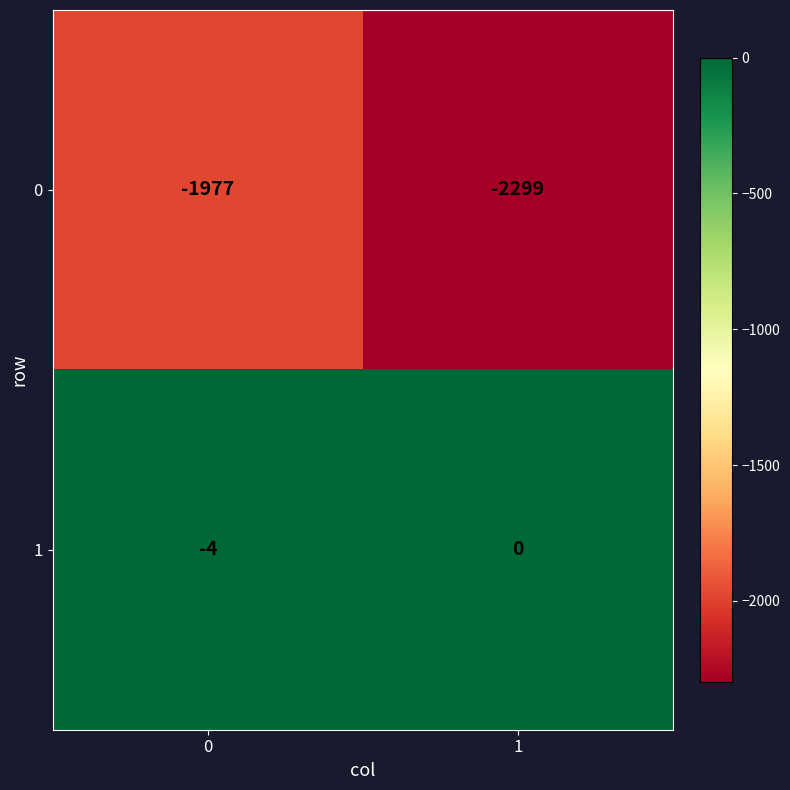

What is the approximate value of 1 at 0?

-4